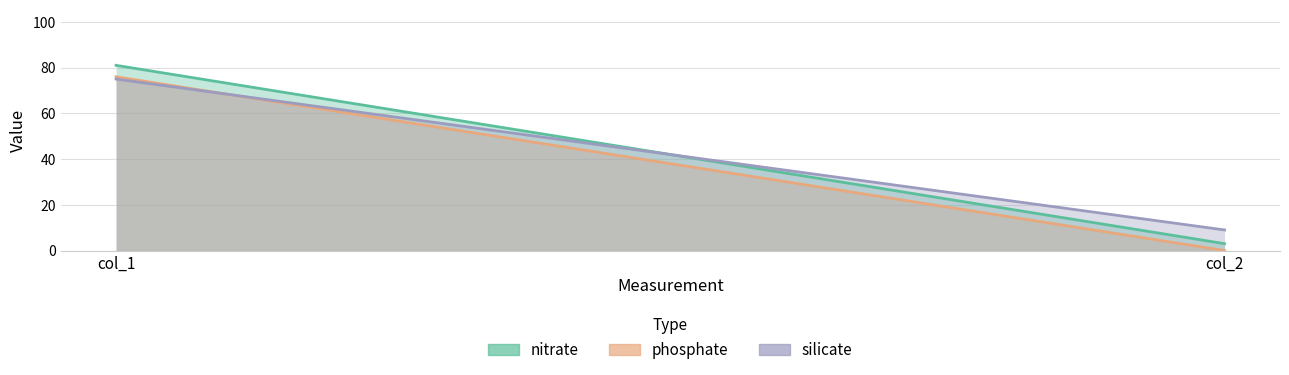

Is the value of phosphate at col_2 greater than the value of silicate at col_2?

No